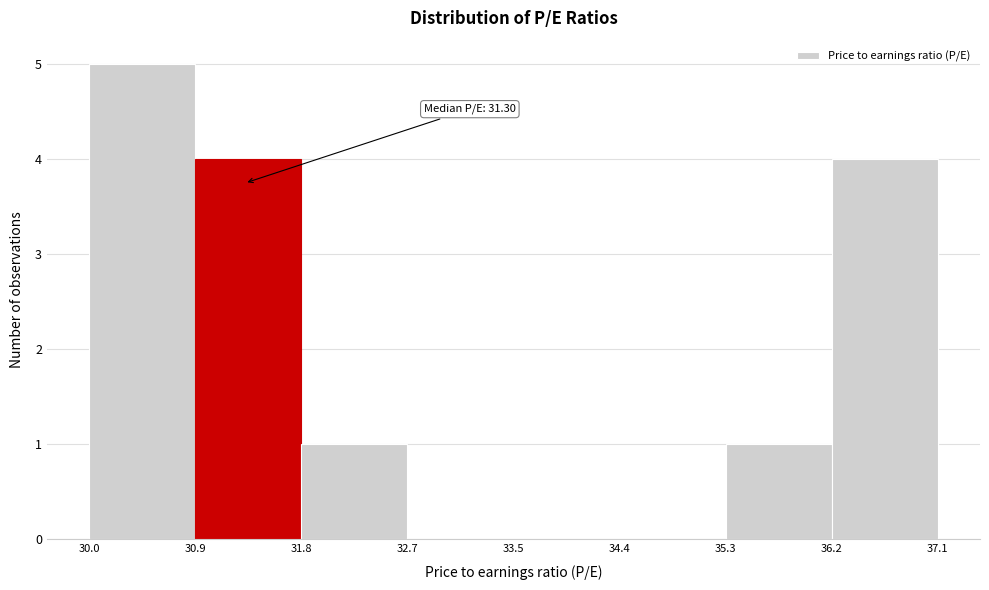

Which range on the x-axis has the tallest bar?

30.0 to 30.9